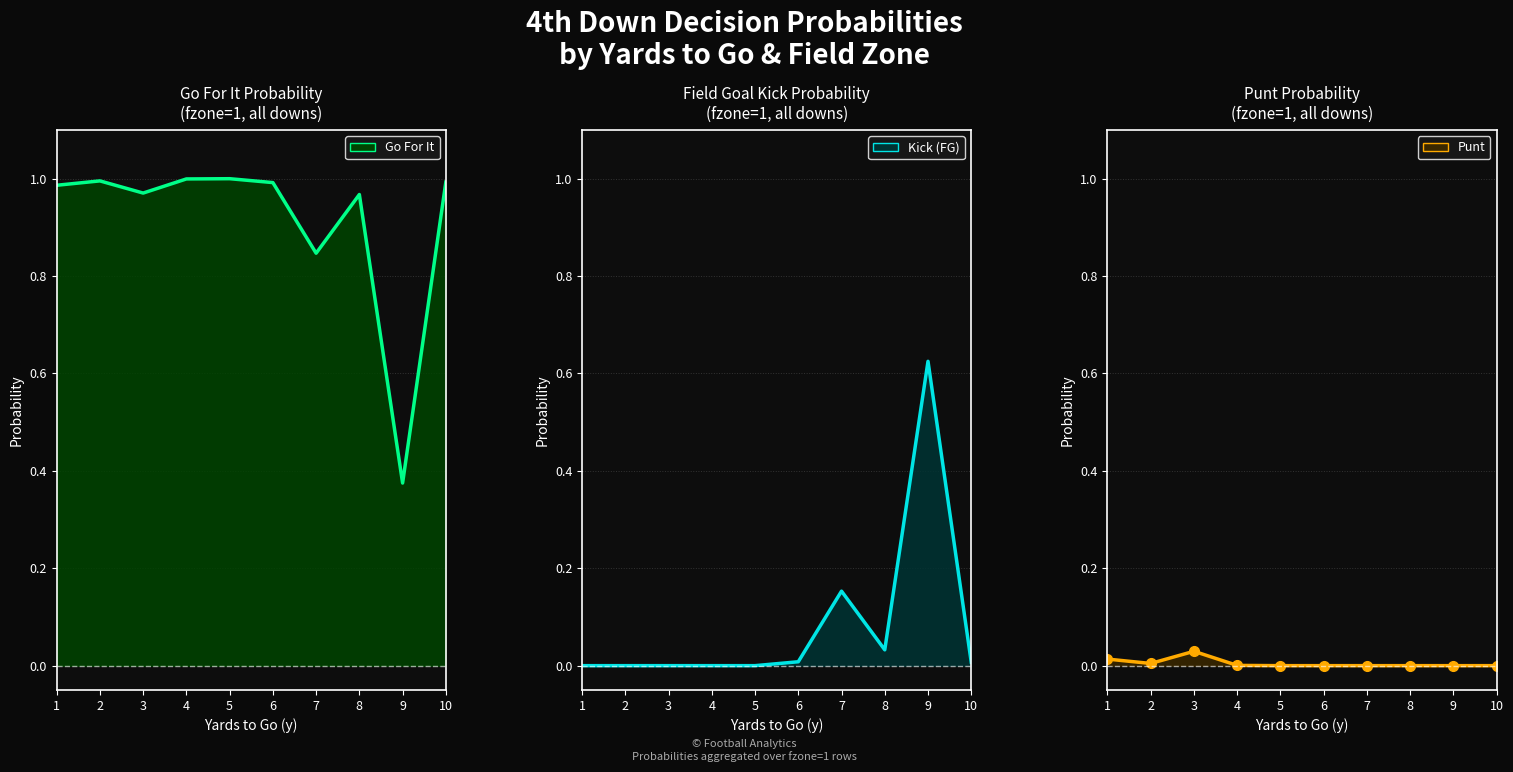

What is the value of the Go For It (line) point at the 5th from the left?

1.0